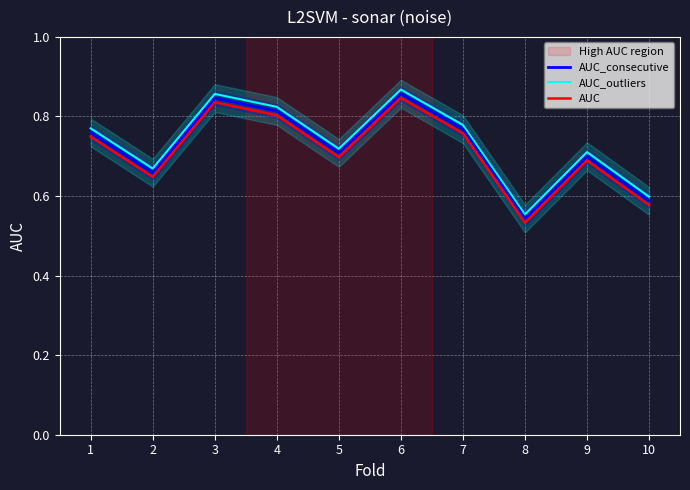

What is the difference between the maximum and minimum values in the AUC_consecutive series?

0.3